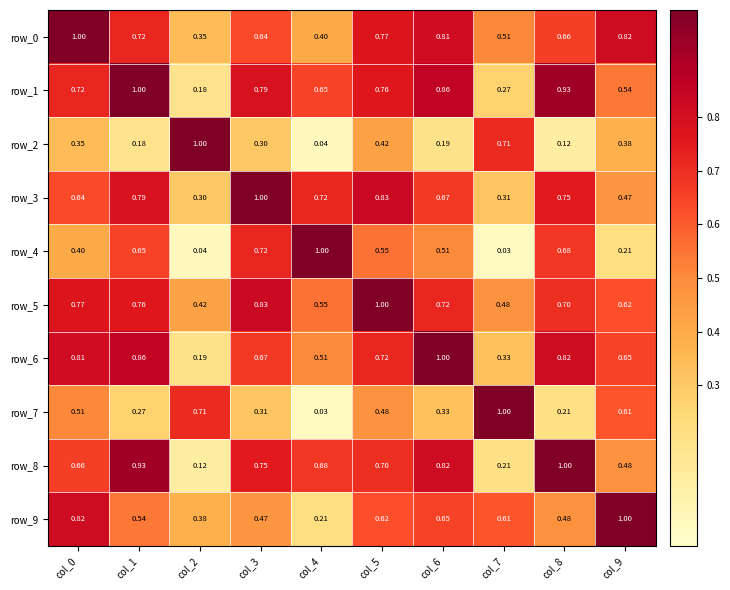

What is the maximum value shown in the chart?

1.0